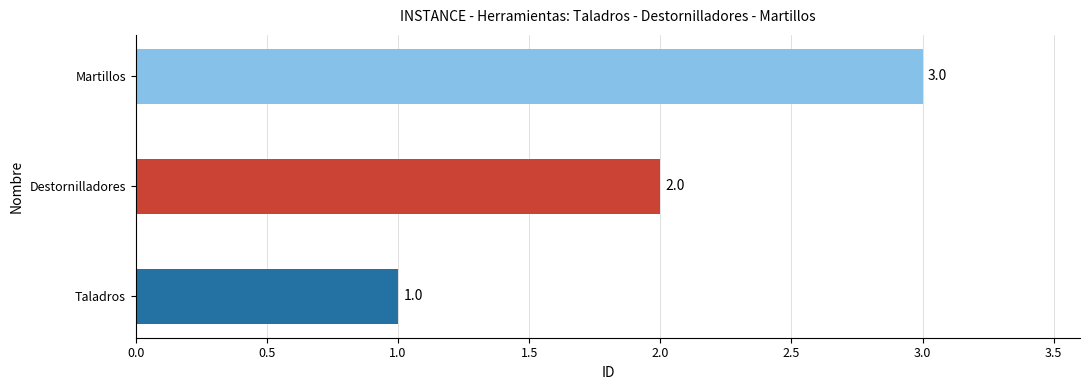

How many values are below 2?

1